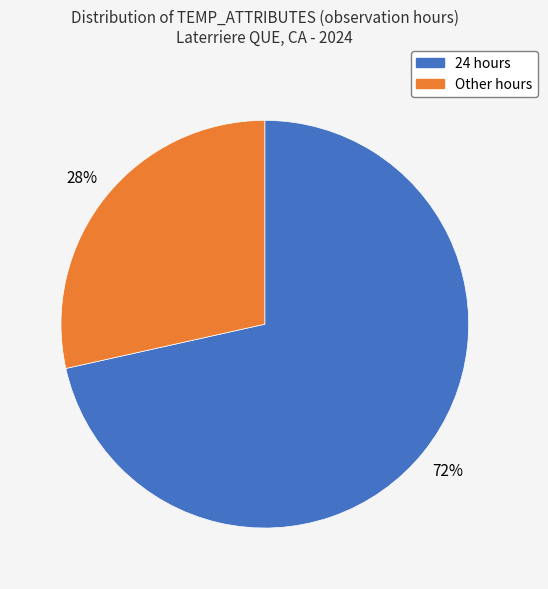

To the nearest percent, what is the average slice percentage?

50%